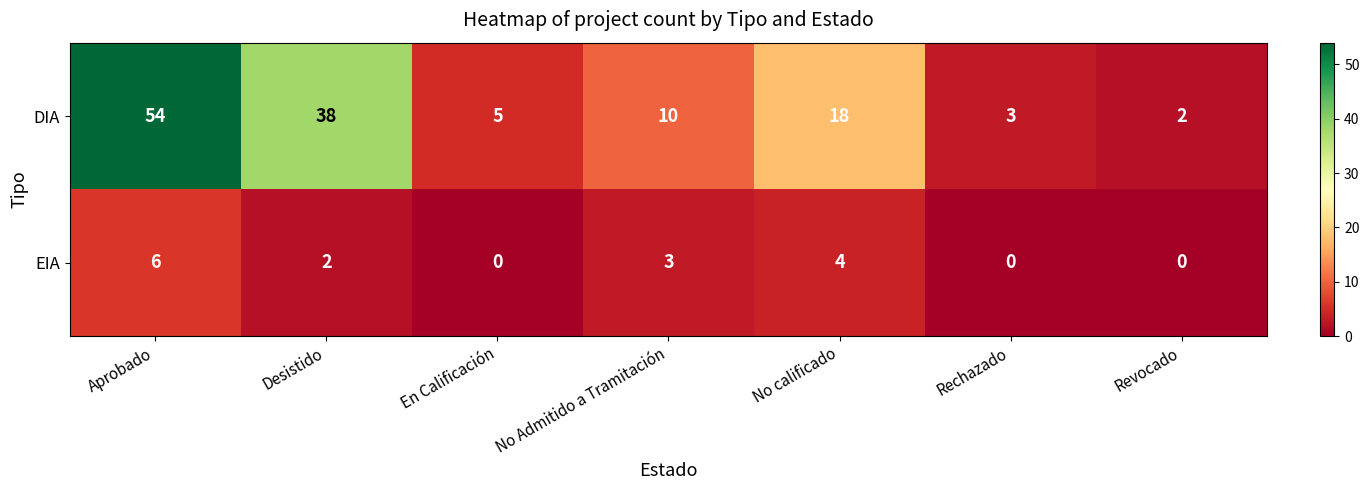

How many data points in EIA are above 2?

3